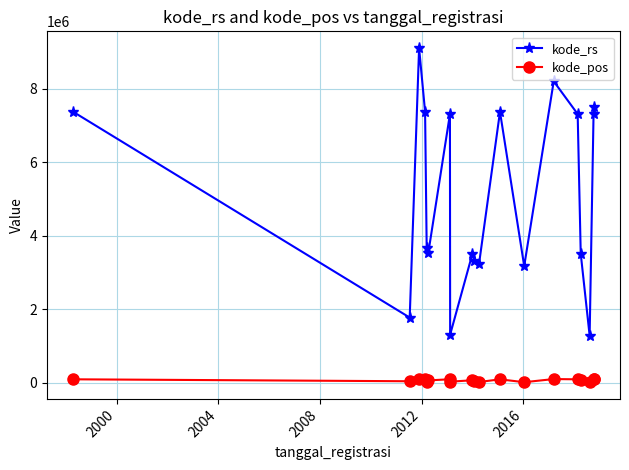

True or false: kode_rs has more than 2 points higher than both neighbors.

True